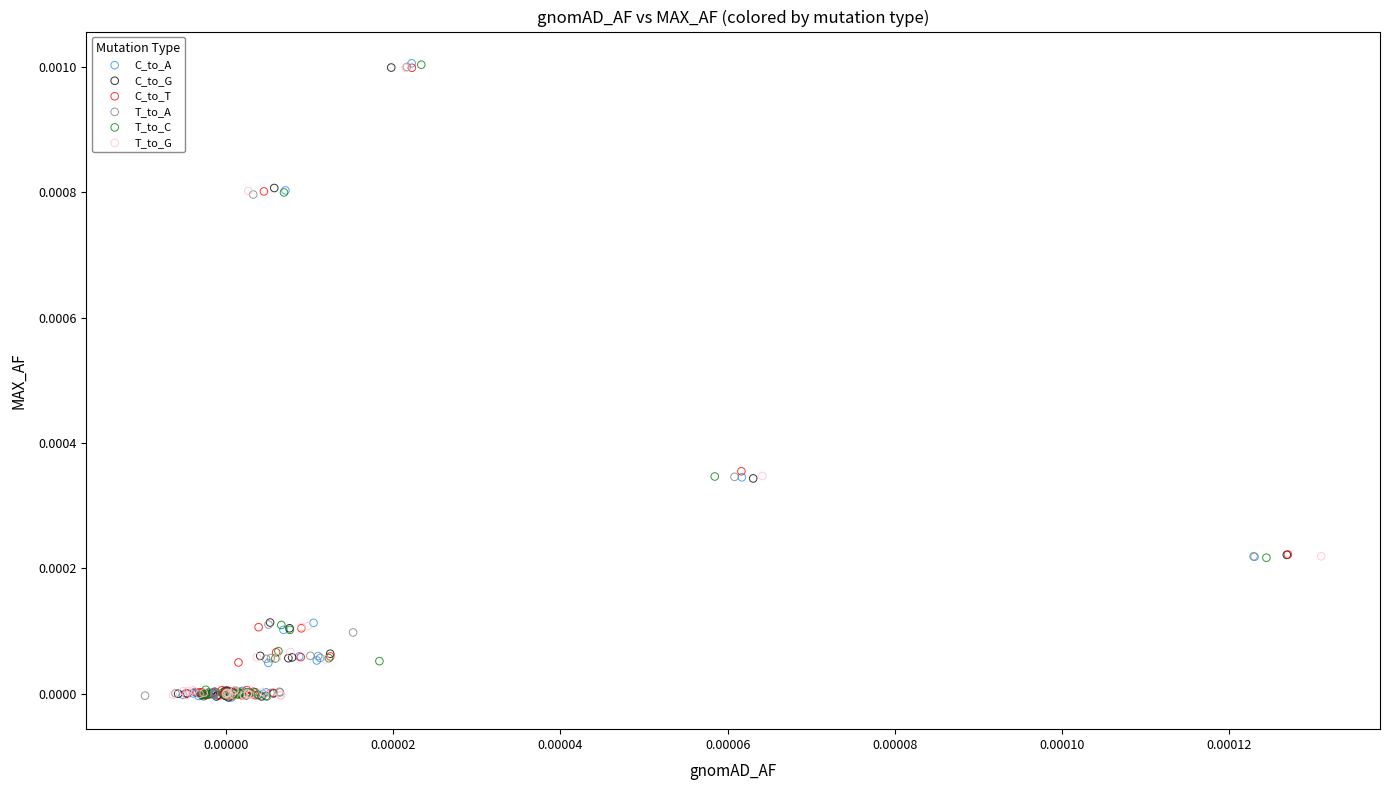

What are all the series names shown in the legend?

C_to_A, C_to_G, C_to_T, T_to_A, T_to_C, T_to_G